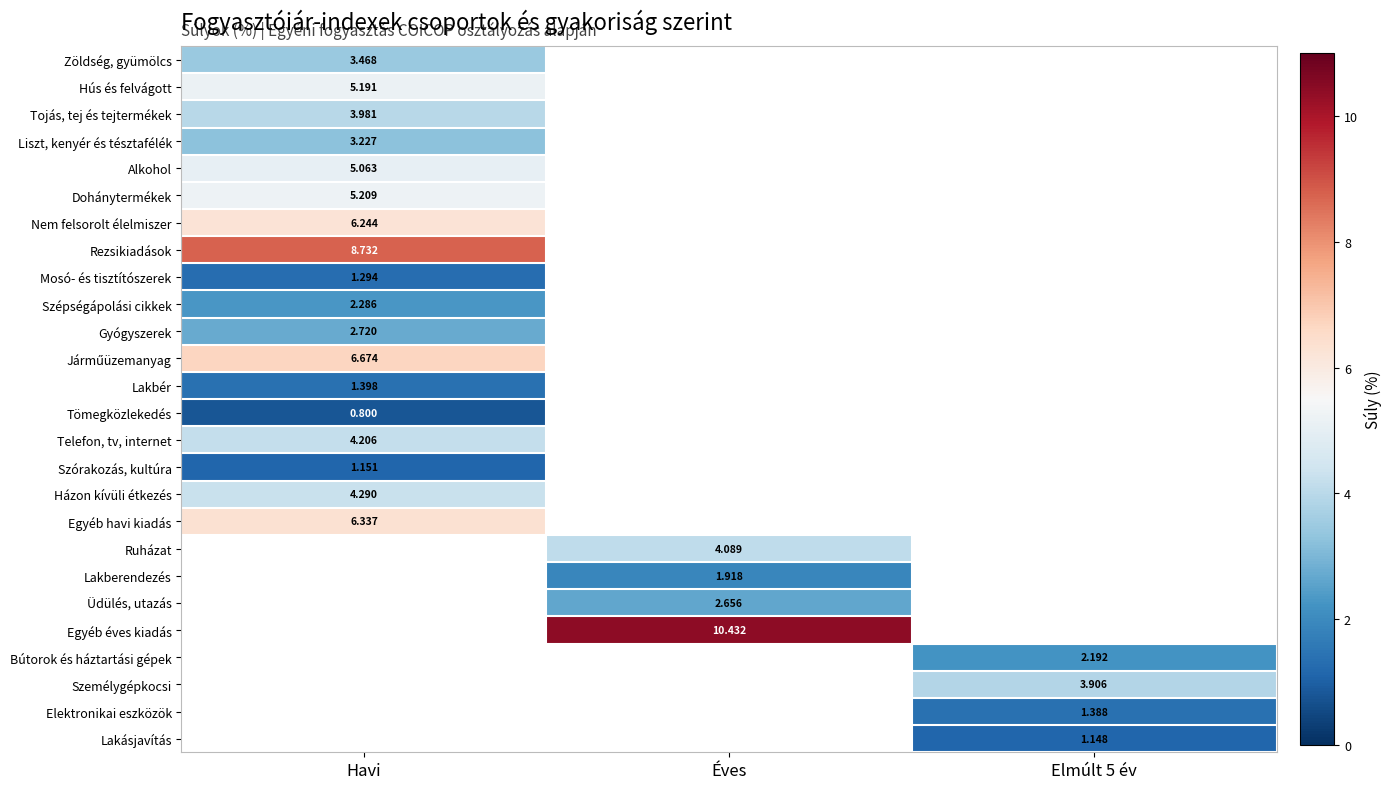

Is the value of Ruházat at Éves greater than the value of Személygépkocsi at Elmúlt 5 év?

Yes